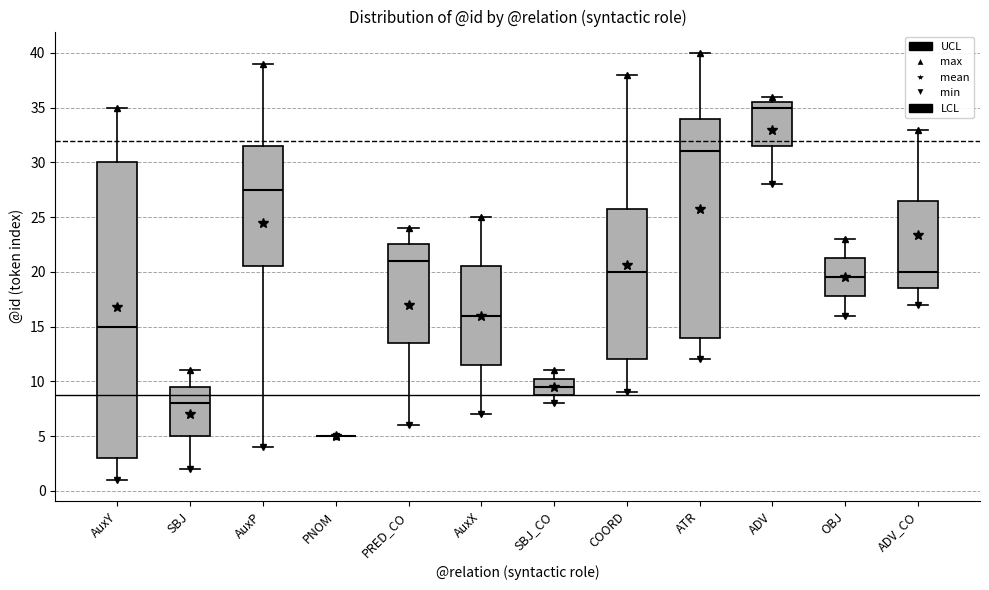

Comparing the boxes themselves (not the whiskers), which one is the tallest?

AuxY